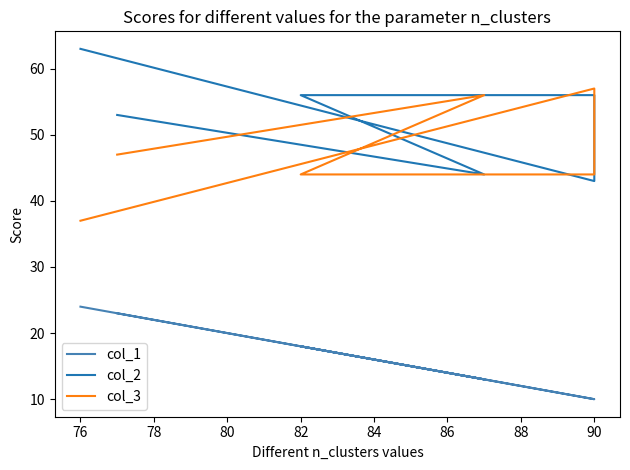

True or false: col_2 and col_1 cross at least once.

False